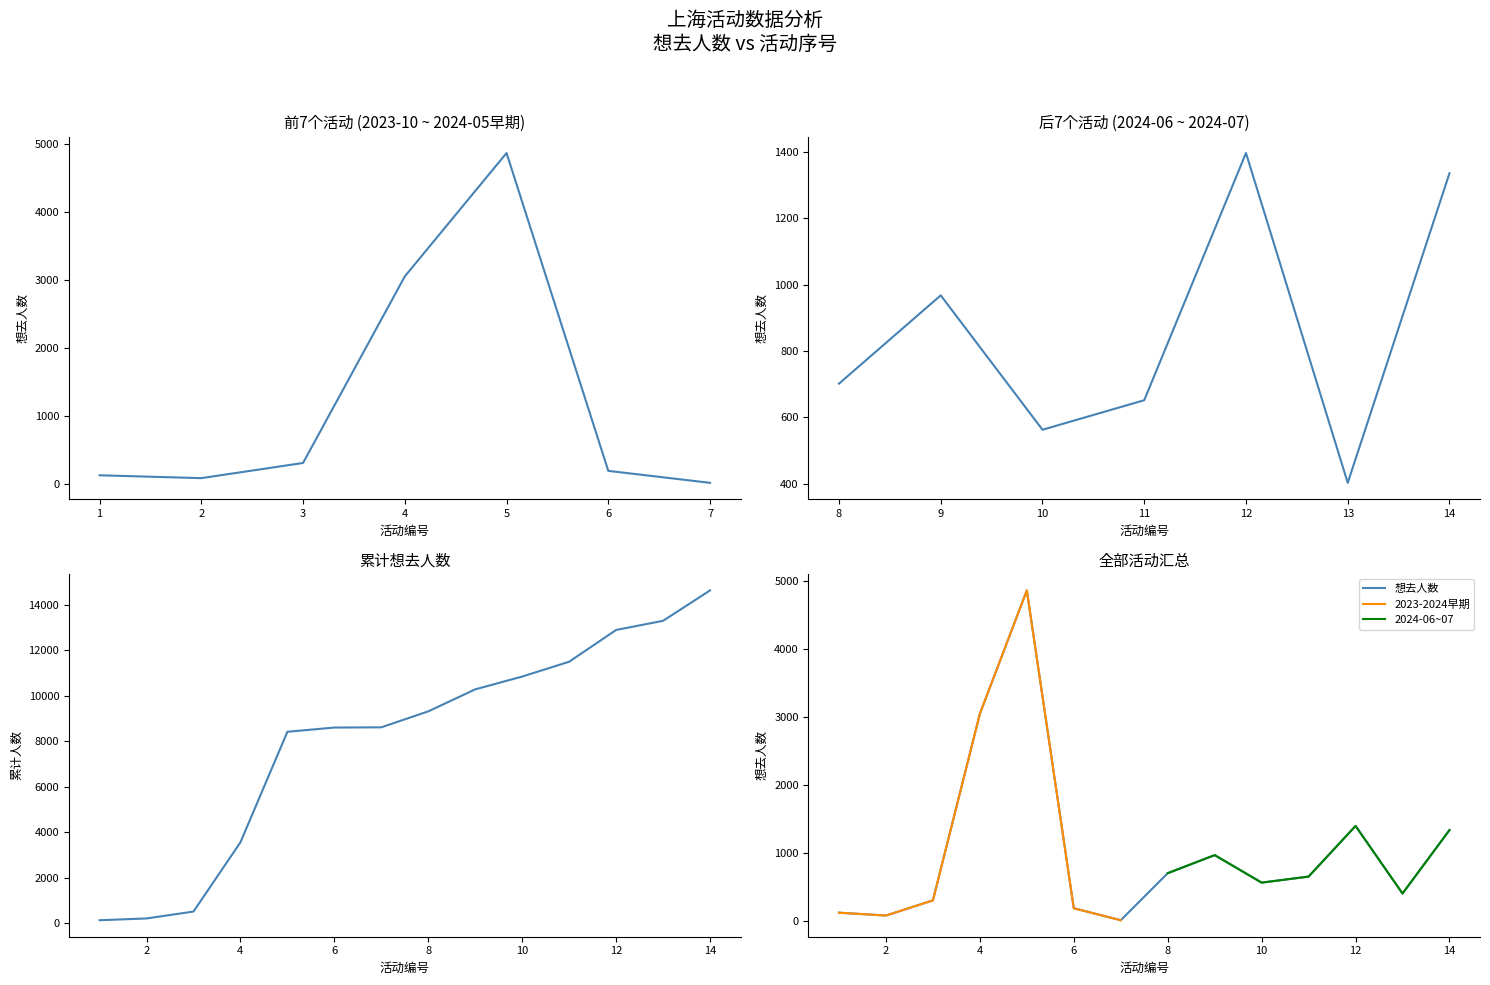

Reading left to right, what are all the values shown in this chart?

121	79	302	3046	4861	186	10	702	968	563	652	1397	403	1336